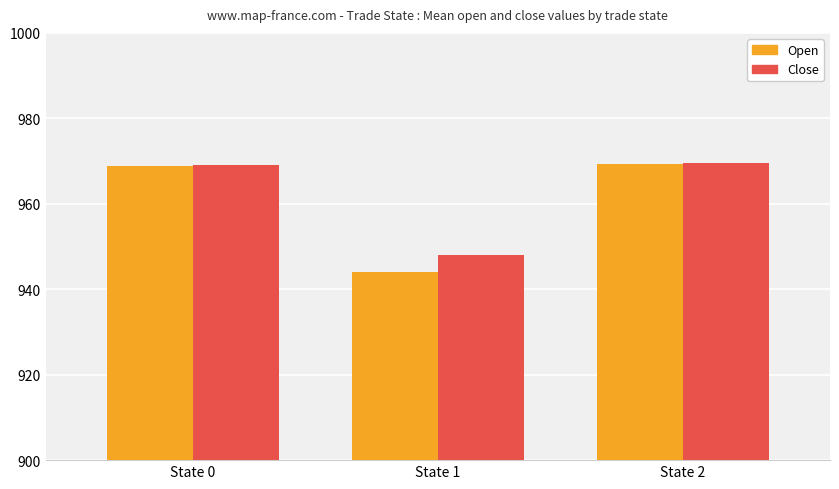

What is the sum of the Close values at State 2 and State 1?

1917.5